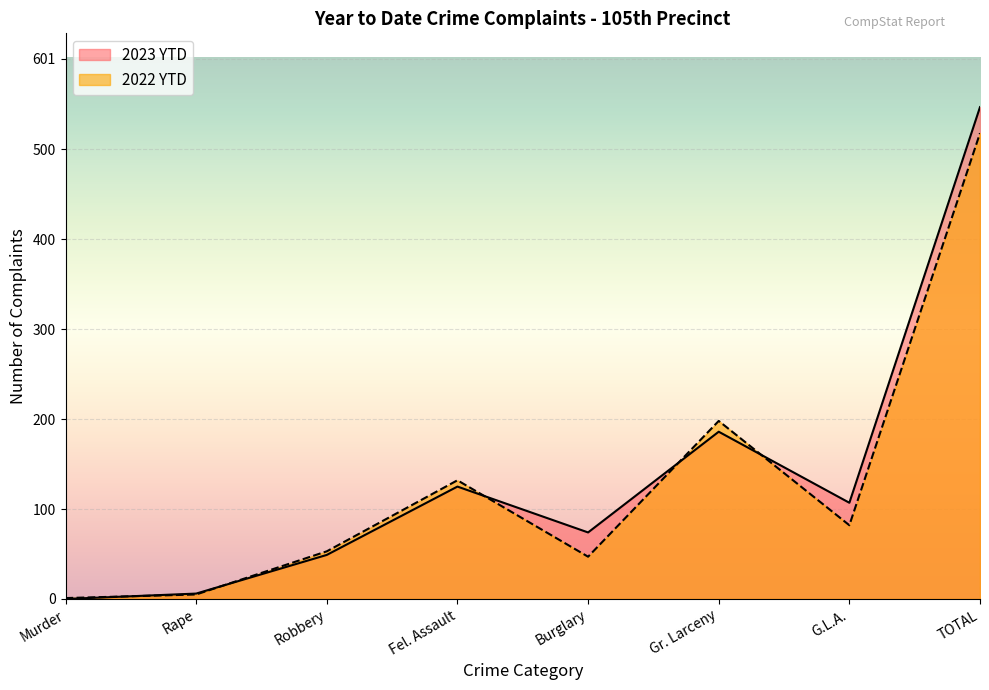

At which label does 2023 YTD first exceed 107?

Fel. Assault